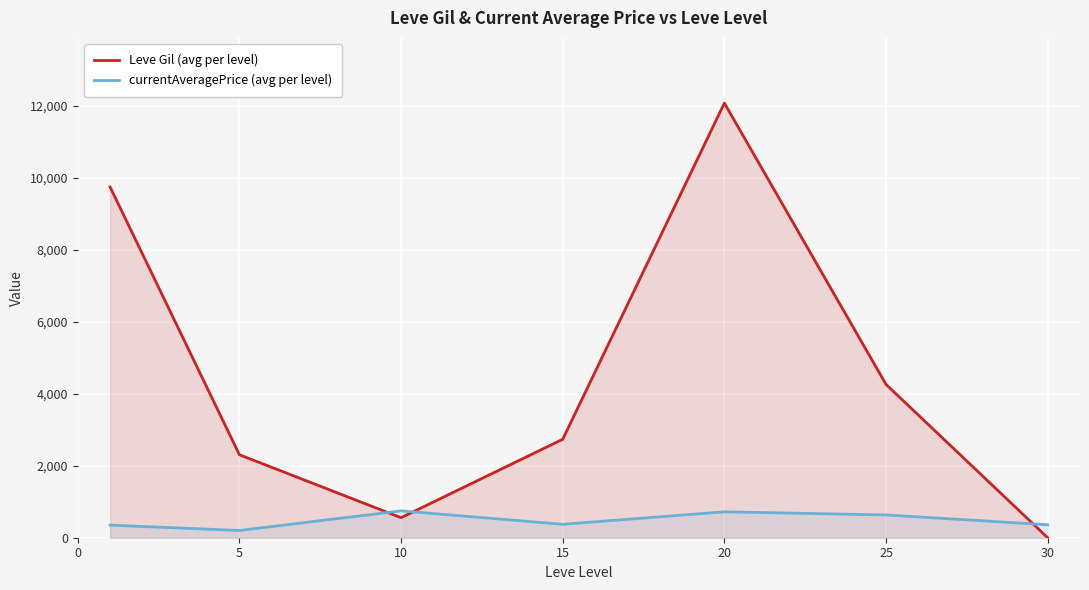

Which series has the largest range (max minus min)?

Leve Gil (avg per level)